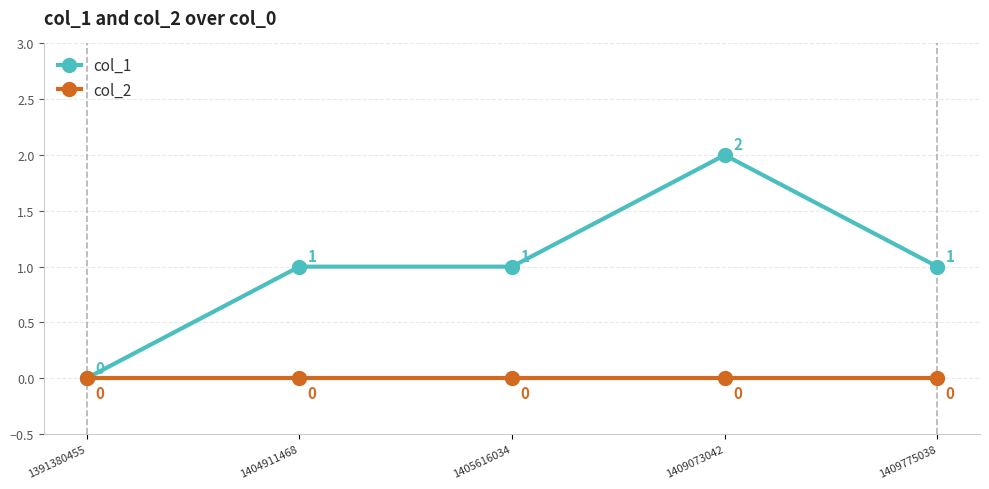

Which series has the largest range (max minus min)?

col_1